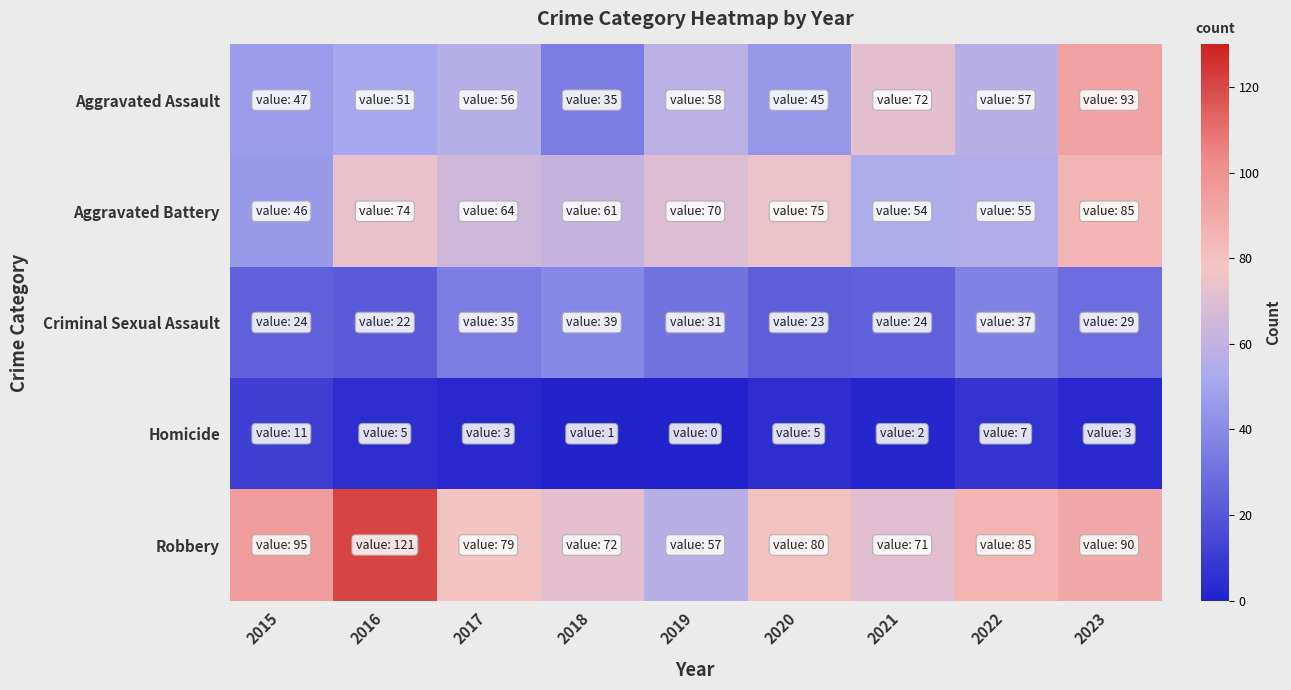

What is the spread (max minus min) of values at 2022?

78